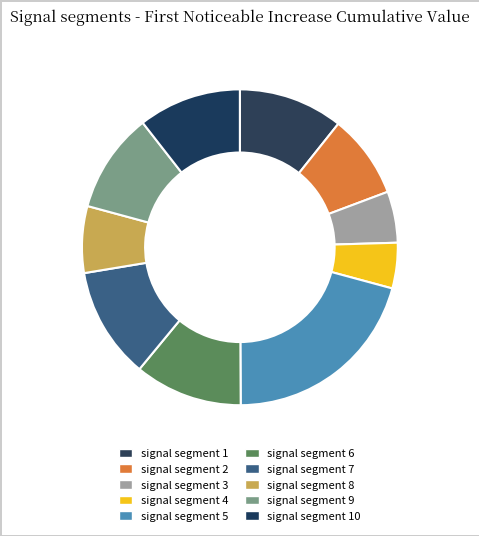

What is the total percentage of signal segment 1 and signal segment 9?

21.0%